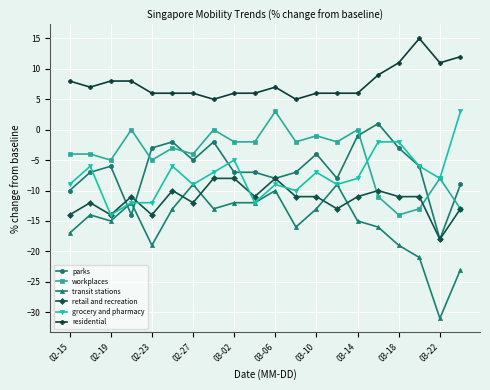

True or false: residential and parks cross at least once.

False